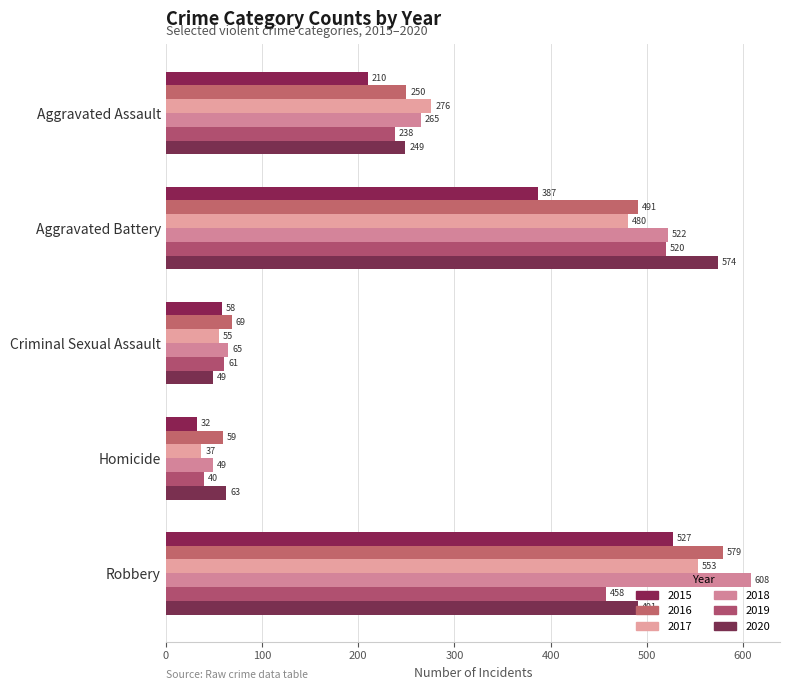

At which category is the sum across all series the highest?

Robbery